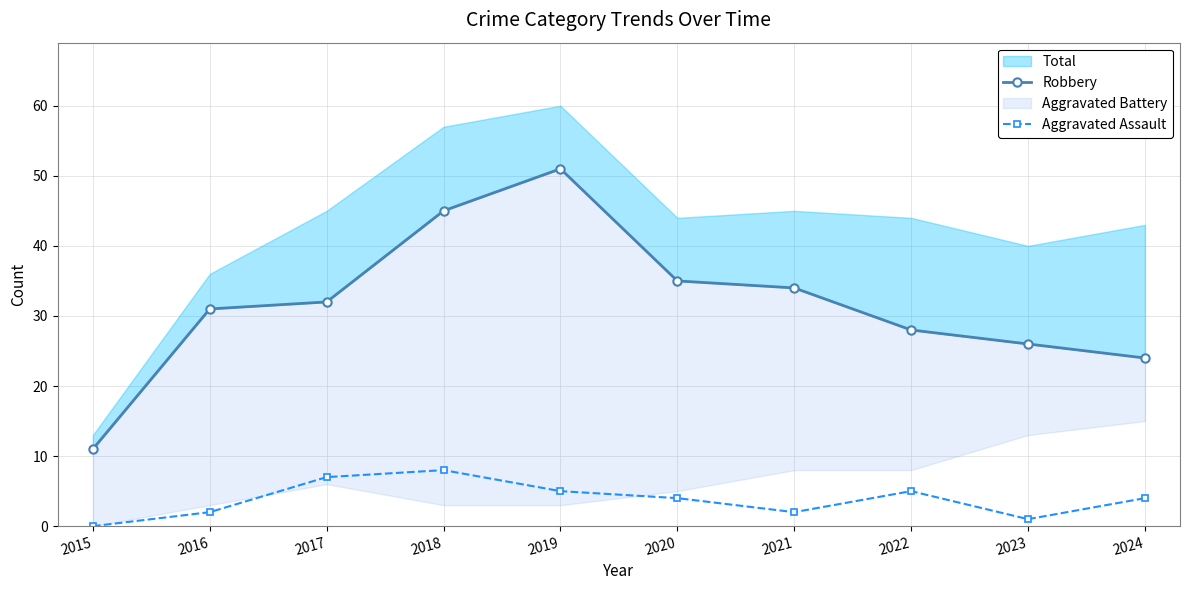

At which label is Aggravated Assault closest to 4?

2020